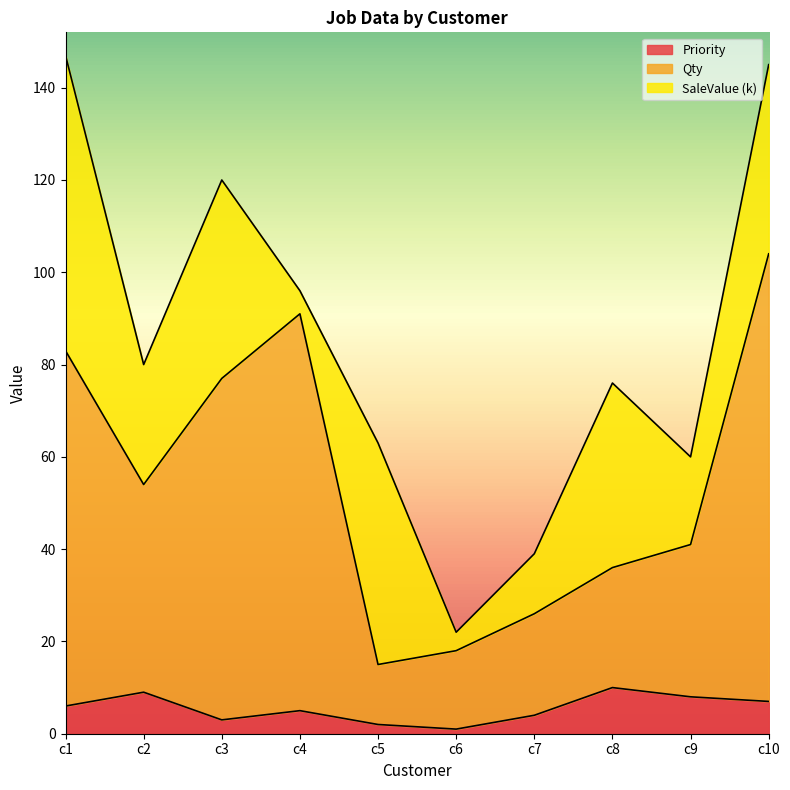

The value of Priority at c3 is 5. True or false?

False